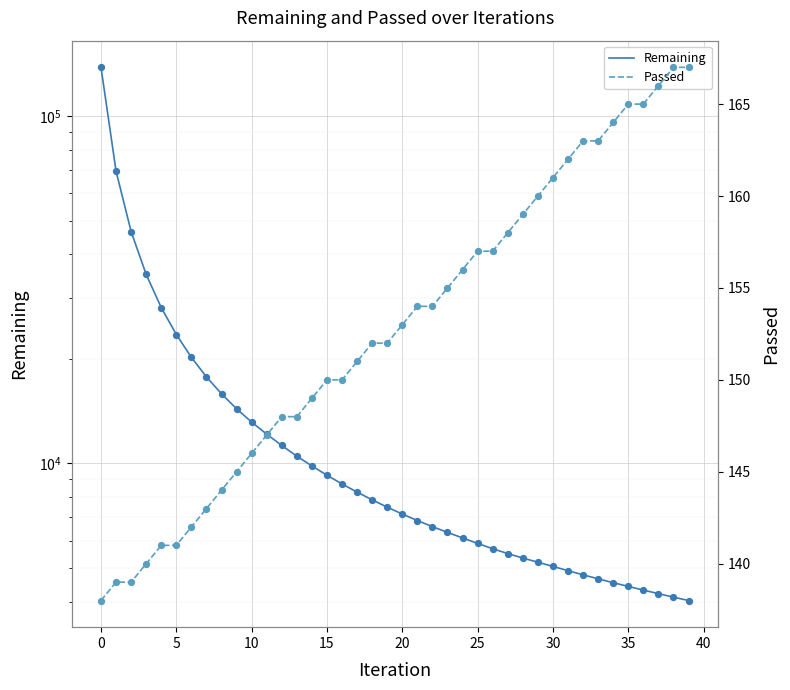

Which series has the largest total across all categories?

Remaining